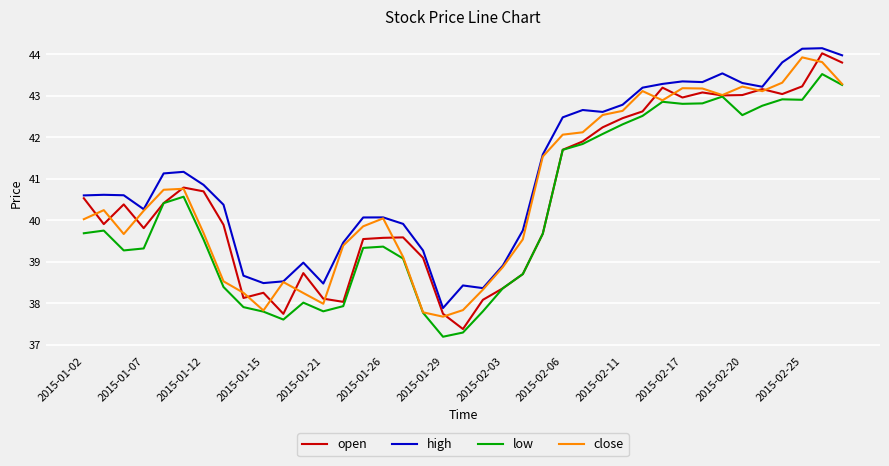

True or false: high and low intersect in this chart.

False